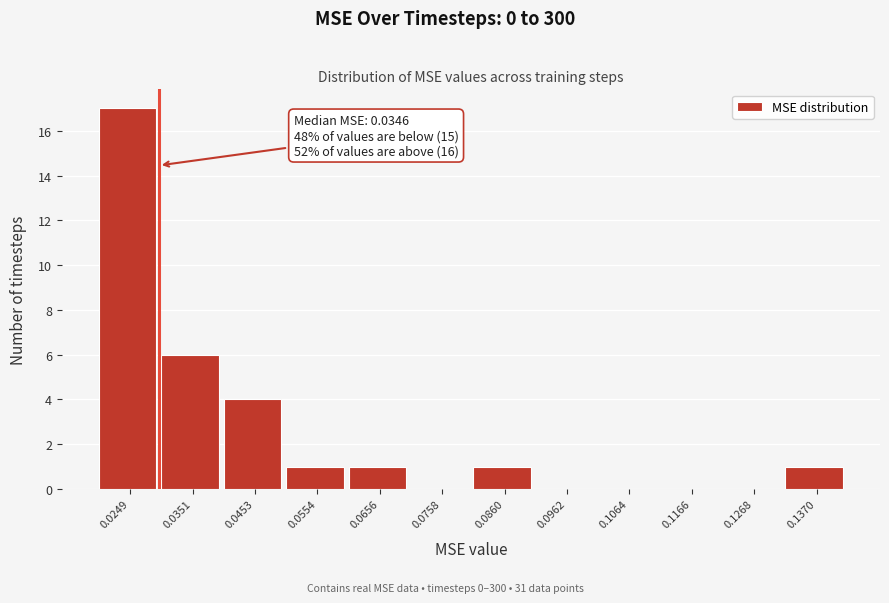

Reading right to left, list all the values displayed in this chart.

0.1370=1	0.1268=0	0.1166=0	0.1064=0	0.0962=0	0.0860=1	0.0758=0	0.0656=1	0.0554=1	0.0453=4	0.0351=6	0.0249=17